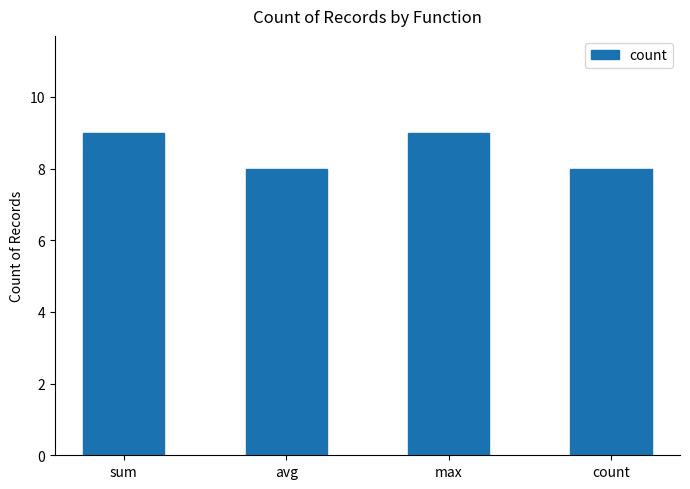

What is the label of the 4th bar from the right?

sum